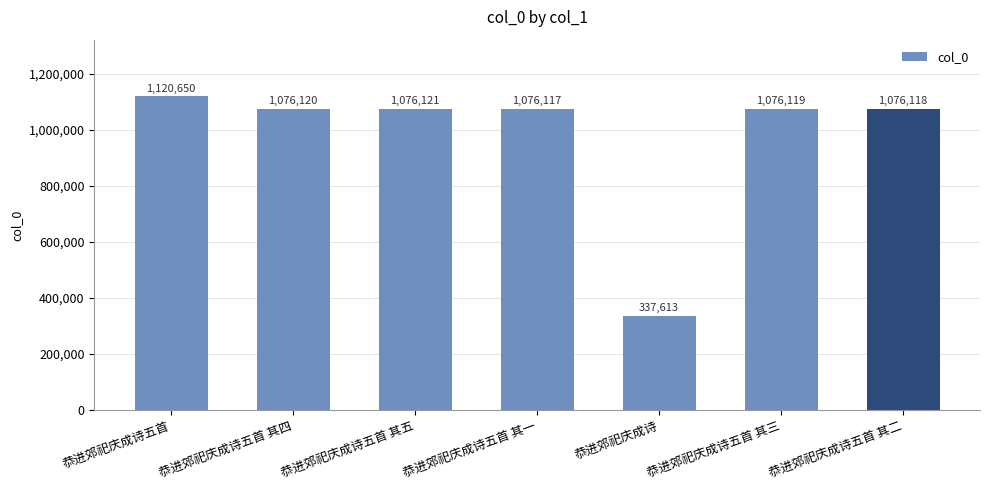

What is the sum of all values?

6838858